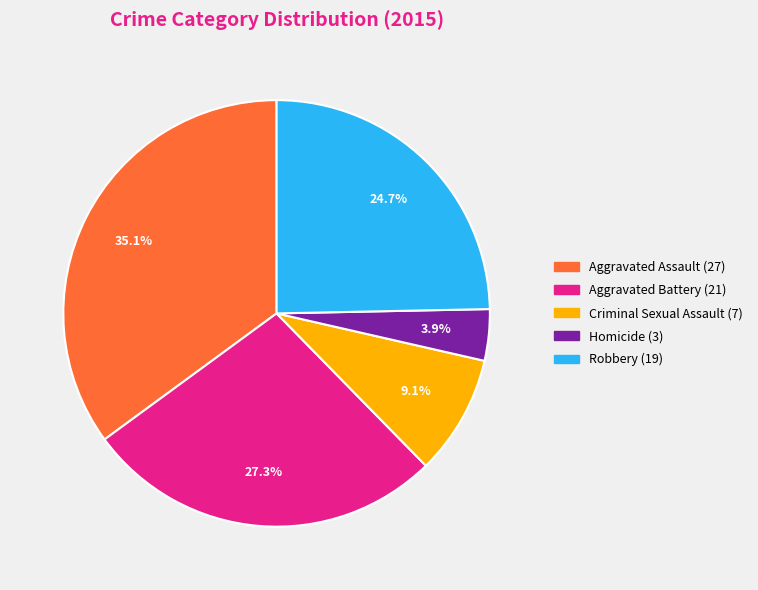

How many slices are in this pie chart?

5